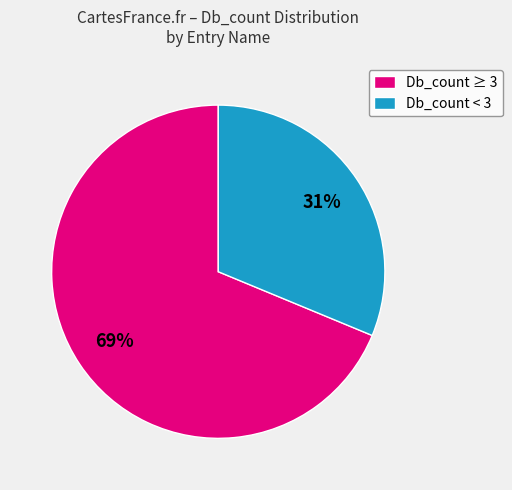

Is it true that Db_count ≥ 3 is 69% of the pie?

True